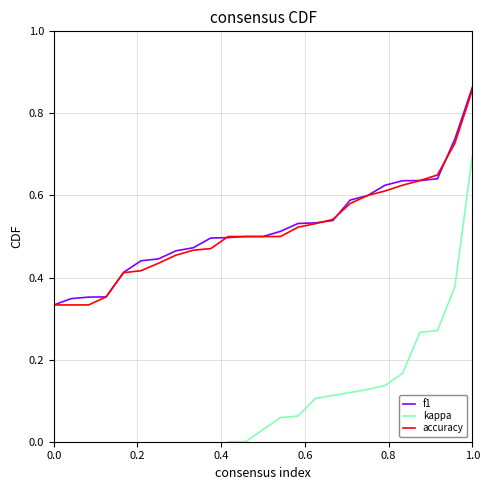

How many lines are shown in the chart?

3